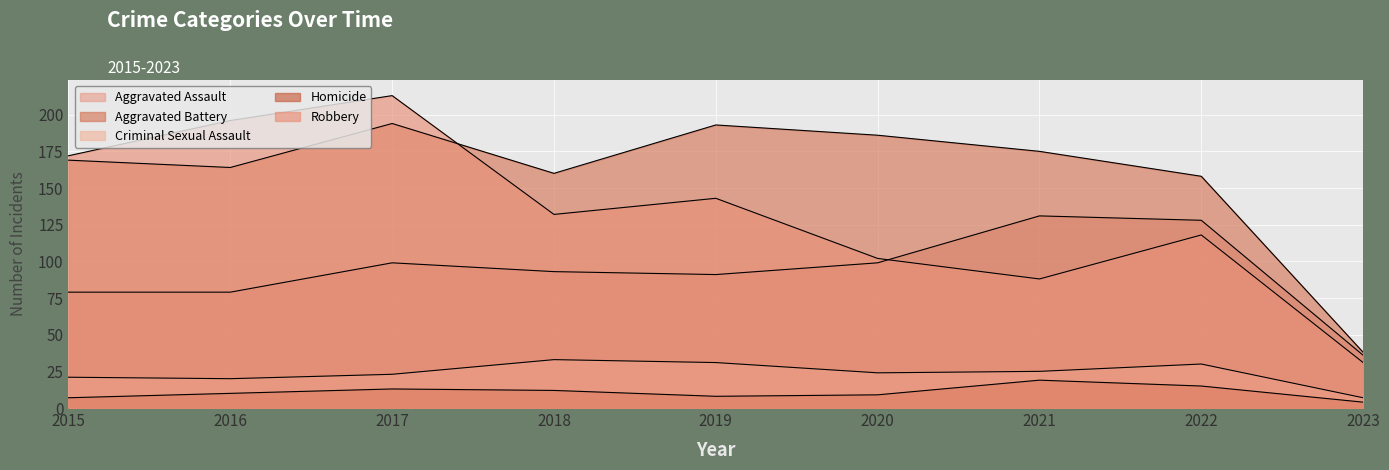

Reading left to right, list all the values displayed in this chart.

Aggravated Assault: 2015=79	2016=79	2017=99	2018=93	2019=91	2020=99	2021=131	2022=128	2023=36
Aggravated Battery: 2015=169	2016=164	2017=194	2018=160	2019=193	2020=186	2021=175	2022=158	2023=38
Criminal Sexual Assault: 2015=21	2016=20	2017=23	2018=33	2019=31	2020=24	2021=25	2022=30	2023=7
Homicide: 2015=7	2016=10	2017=13	2018=12	2019=8	2020=9	2021=19	2022=15	2023=4
Robbery: 2015=172	2016=196	2017=213	2018=132	2019=143	2020=102	2021=88	2022=118	2023=31